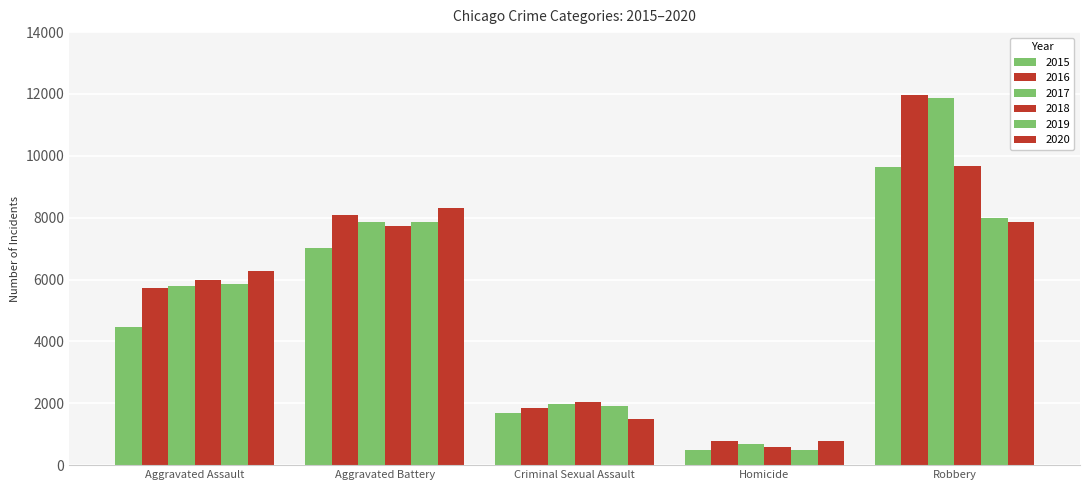

True or false: 2017 has a value of 620 at Criminal Sexual Assault.

False